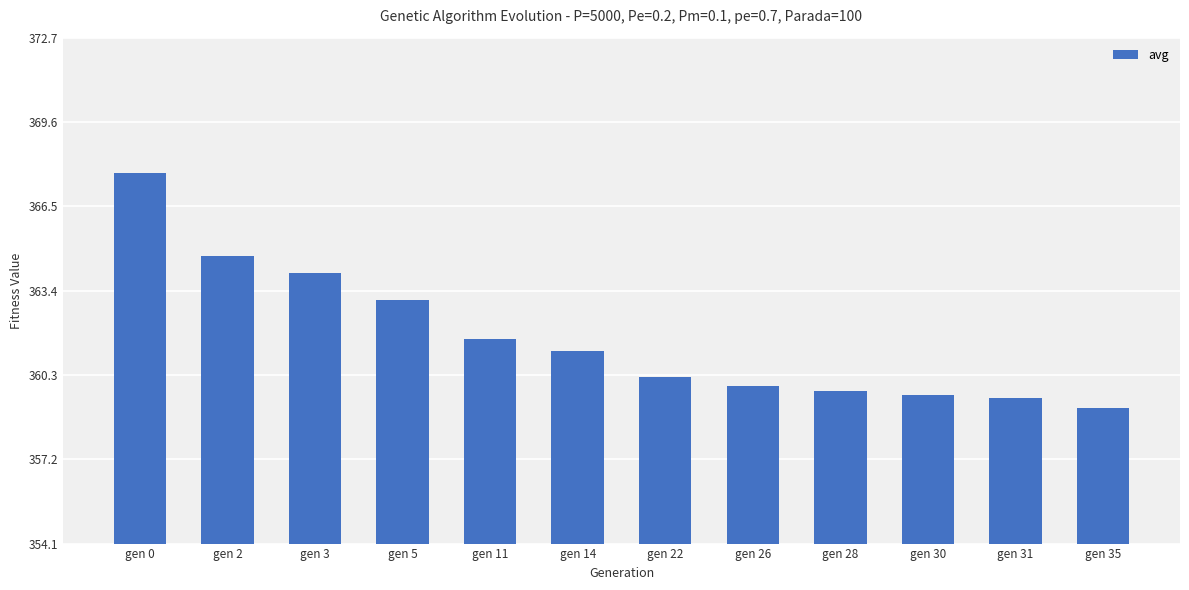

What is the smallest value displayed?

359.1